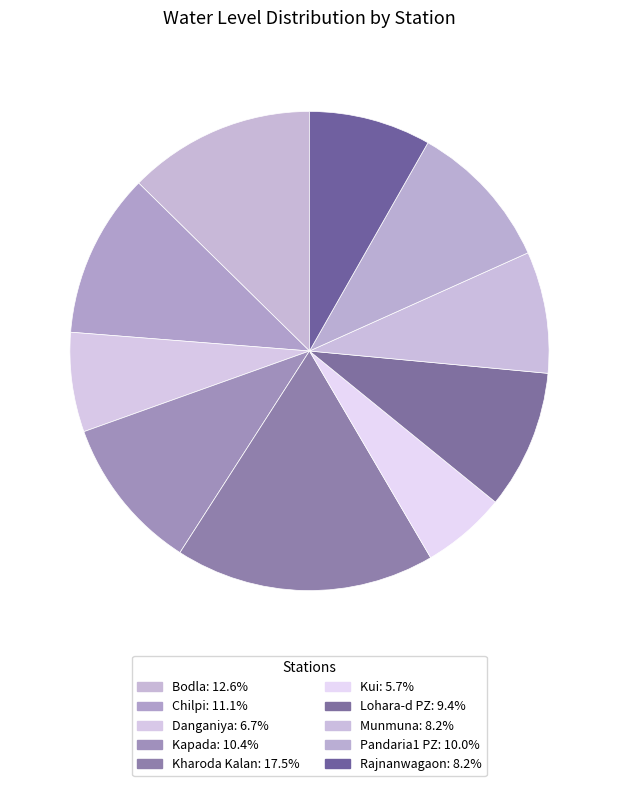

Is there a majority slice in this chart?

No